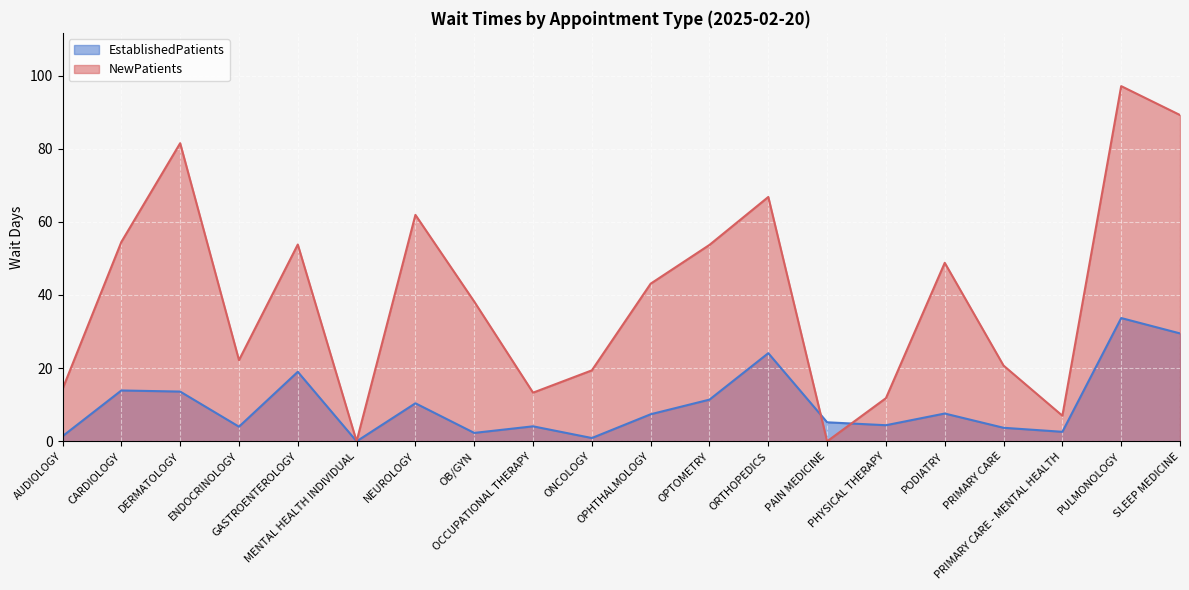

Reading left to right, transcribe all the data shown in this chart.

EstablishedPatients: AUDIOLOGY=1.4	CARDIOLOGY=13.9	DERMATOLOGY=13.6	ENDOCRINOLOGY=4.0	GASTROENTEROLOGY=19.0	MENTAL HEALTH INDIVIDUAL=0.0	NEUROLOGY=10.4	OB/GYN=2.3	OCCUPATIONAL THERAPY=4.1	ONCOLOGY=0.9	OPHTHALMOLOGY=7.4	OPTOMETRY=11.4	ORTHOPEDICS=24.1	PAIN MEDICINE=5.2	PHYSICAL THERAPY=4.4	PODIATRY=7.6	PRIMARY CARE=3.7	PRIMARY CARE - MENTAL HEALTH=2.6	PULMONOLOGY=33.7	SLEEP MEDICINE=29.5
NewPatients: AUDIOLOGY=14.3	CARDIOLOGY=54.5	DERMATOLOGY=81.5	ENDOCRINOLOGY=22.2	GASTROENTEROLOGY=53.8	MENTAL HEALTH INDIVIDUAL=0.0	NEUROLOGY=61.9	OB/GYN=38.2	OCCUPATIONAL THERAPY=13.3	ONCOLOGY=19.4	OPHTHALMOLOGY=43.1	OPTOMETRY=53.7	ORTHOPEDICS=66.8	PAIN MEDICINE=0.0	PHYSICAL THERAPY=11.8	PODIATRY=48.8	PRIMARY CARE=20.7	PRIMARY CARE - MENTAL HEALTH=7.0	PULMONOLOGY=97.1	SLEEP MEDICINE=89.2